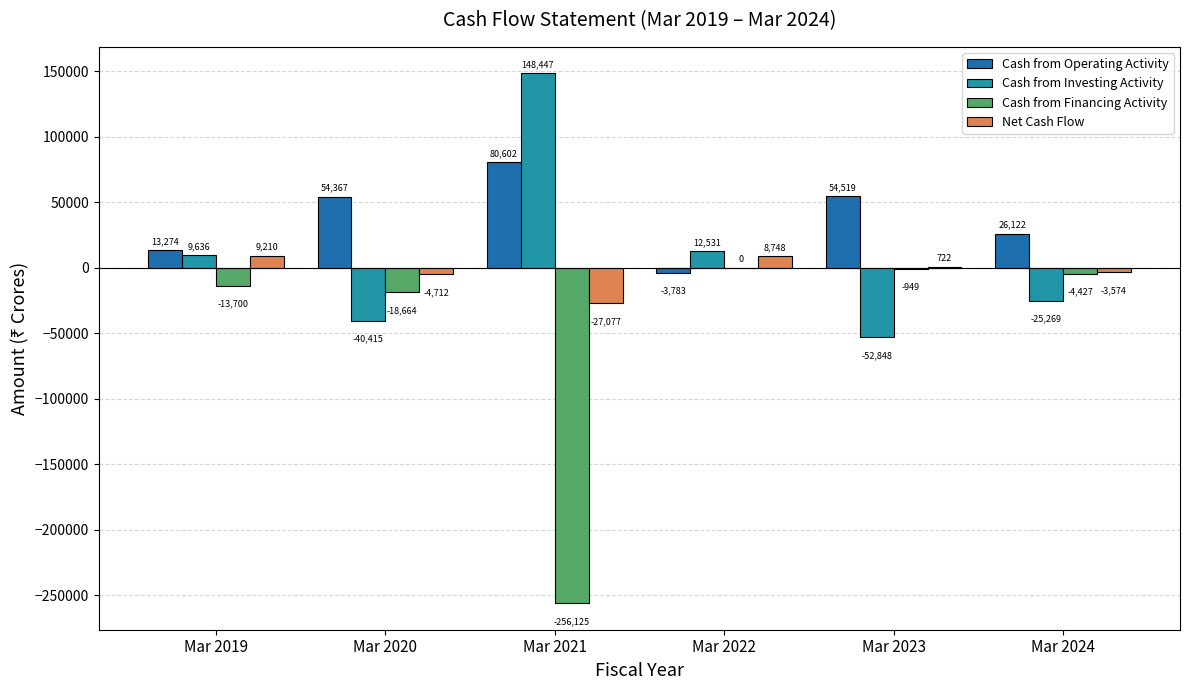

Count the number of data series in this chart.

4